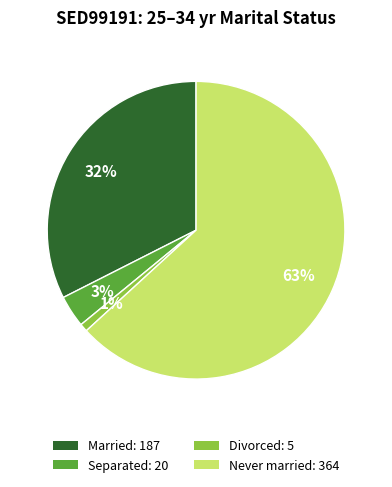

To the nearest percent, what is the average slice percentage?

25%